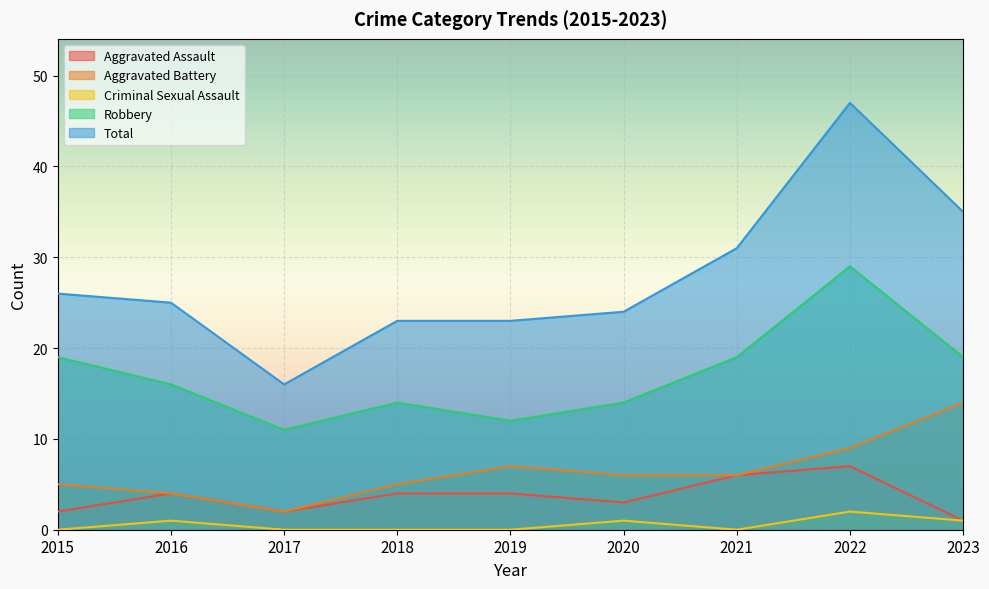

Is the value of Aggravated Battery at 2022 greater than the value of Robbery at 2016?

No